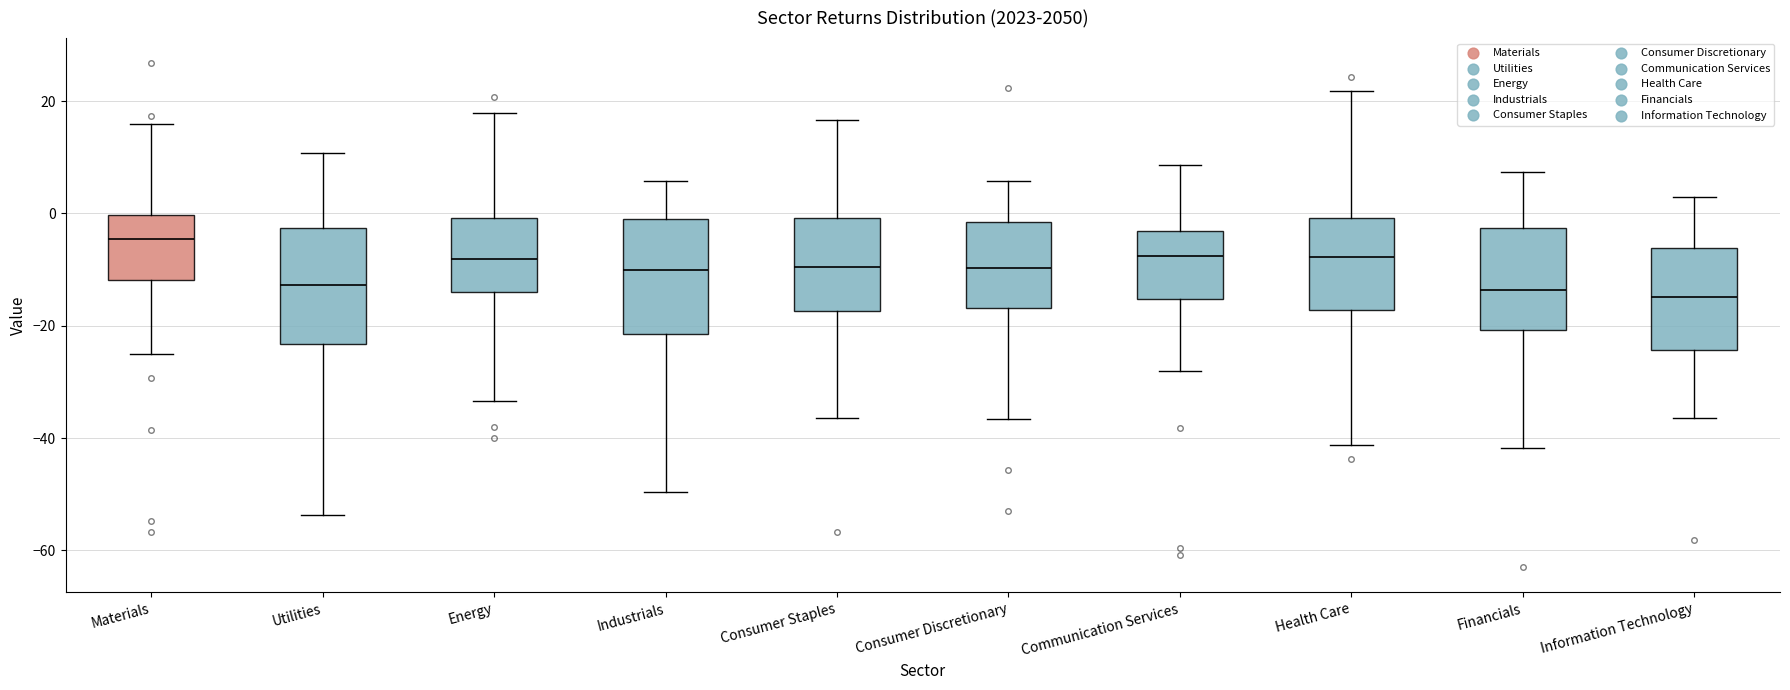

Reading left to right, read every box against the y-axis: the position of its median line, the range the box covers, and the ends of its whiskers. The values are not printed on the chart, so give them approximately, as read against the axis.

Materials: median -4, box -12 to 0, whiskers -26 to 16
Utilities: median -12, box -24 to -2, whiskers -54 to 10
Energy: median -8, box -14 to 0, whiskers -34 to 18
Industrials: median -10, box -22 to 0, whiskers -50 to 6
Consumer Staples: median -10, box -18 to 0, whiskers -36 to 16
Consumer Discretionary: median -10, box -16 to -2, whiskers -36 to 6
Communication Services: median -8, box -16 to -4, whiskers -28 to 8
Health Care: median -8, box -18 to 0, whiskers -42 to 22
Financials: median -14, box -20 to -2, whiskers -42 to 8
Information Technology: median -14, box -24 to -6, whiskers -36 to 2